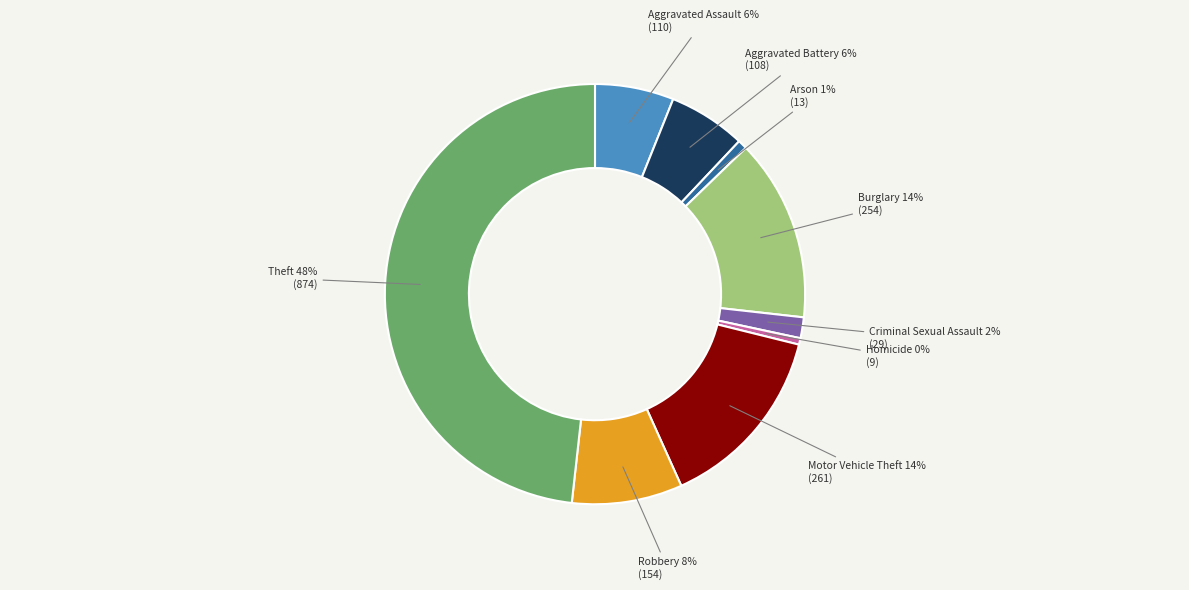

Is there a majority slice in this chart?

No